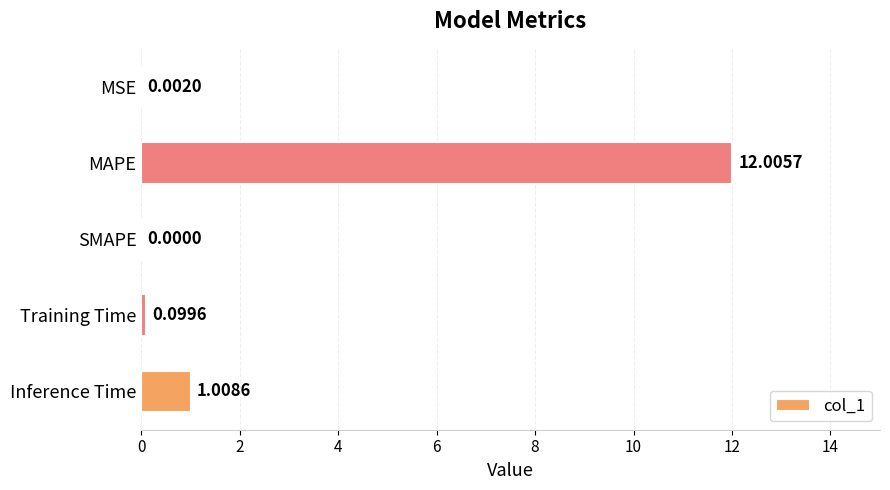

Where is the data nearest to the value 6?

Inference Time